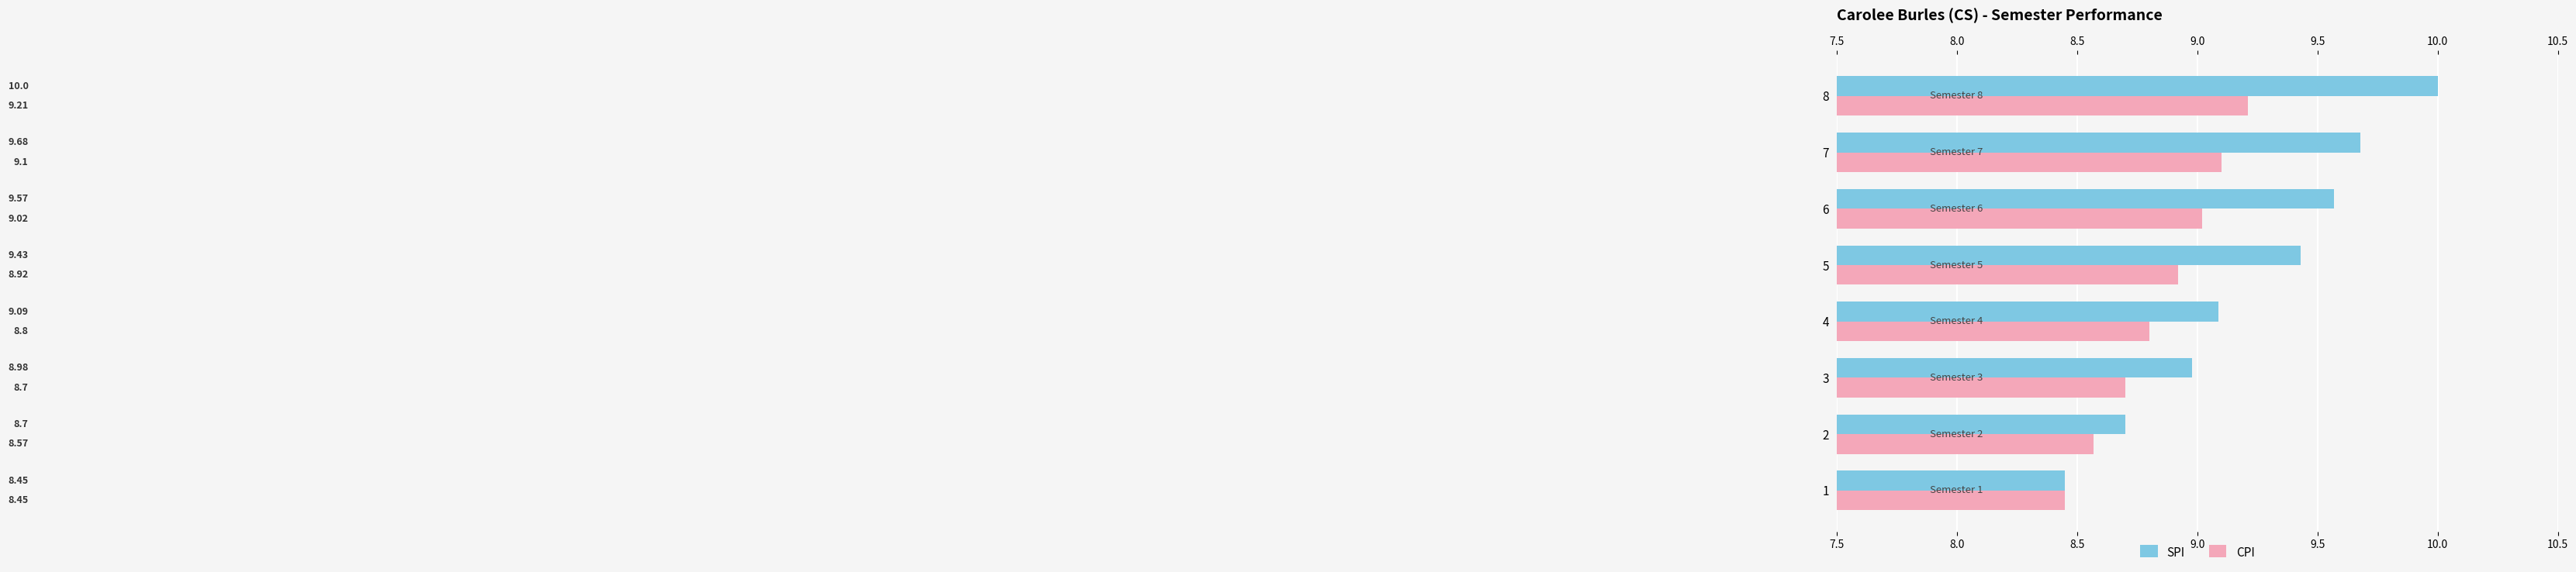

Between 6 and 8, which series saw the biggest shift?

SPI